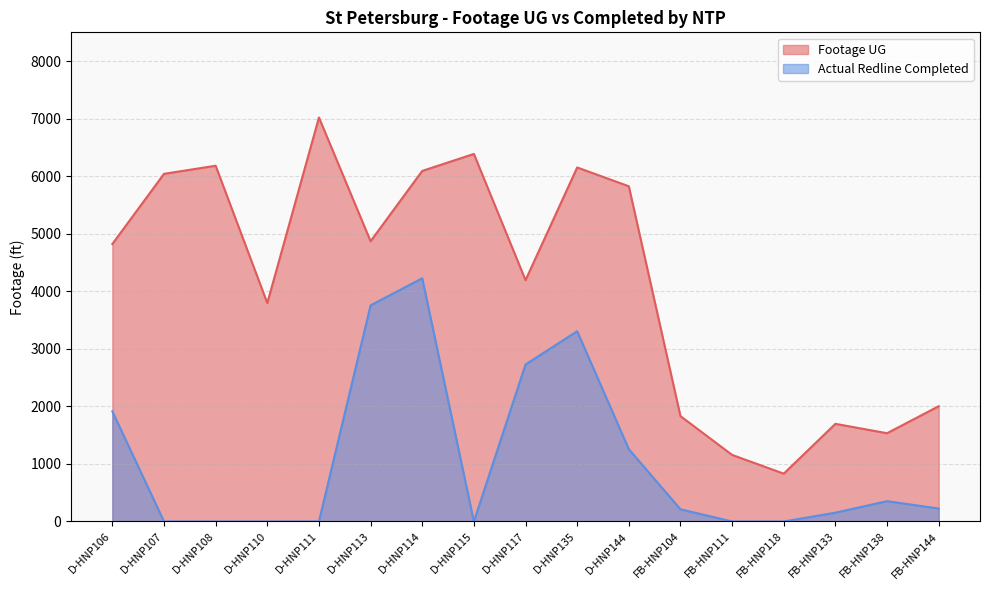

Reading left to right, transcribe all the data shown in this chart.

Footage UG: 4822	6041	6182	3796	7020	4870	6092	6387	4194	6152	5825	1831	1157	831	1697	1534	2003
Actual Redline Completed: 1914	0	0	0	0	3756	4227	0	2728	3306	1257	212	0	0	153	353	225